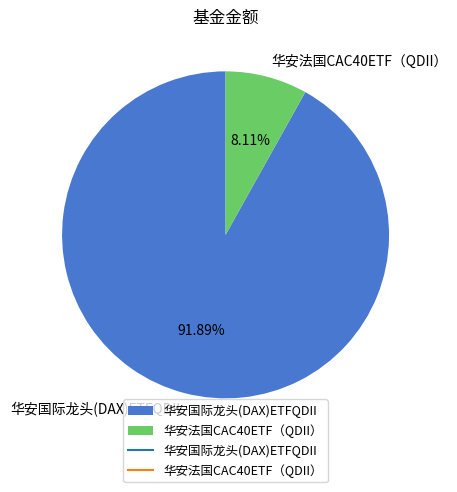

Rank the categories by value from highest to lowest.

华安国际龙头(DAX)ETFQDII, 华安法国CAC40ETF（QDII）